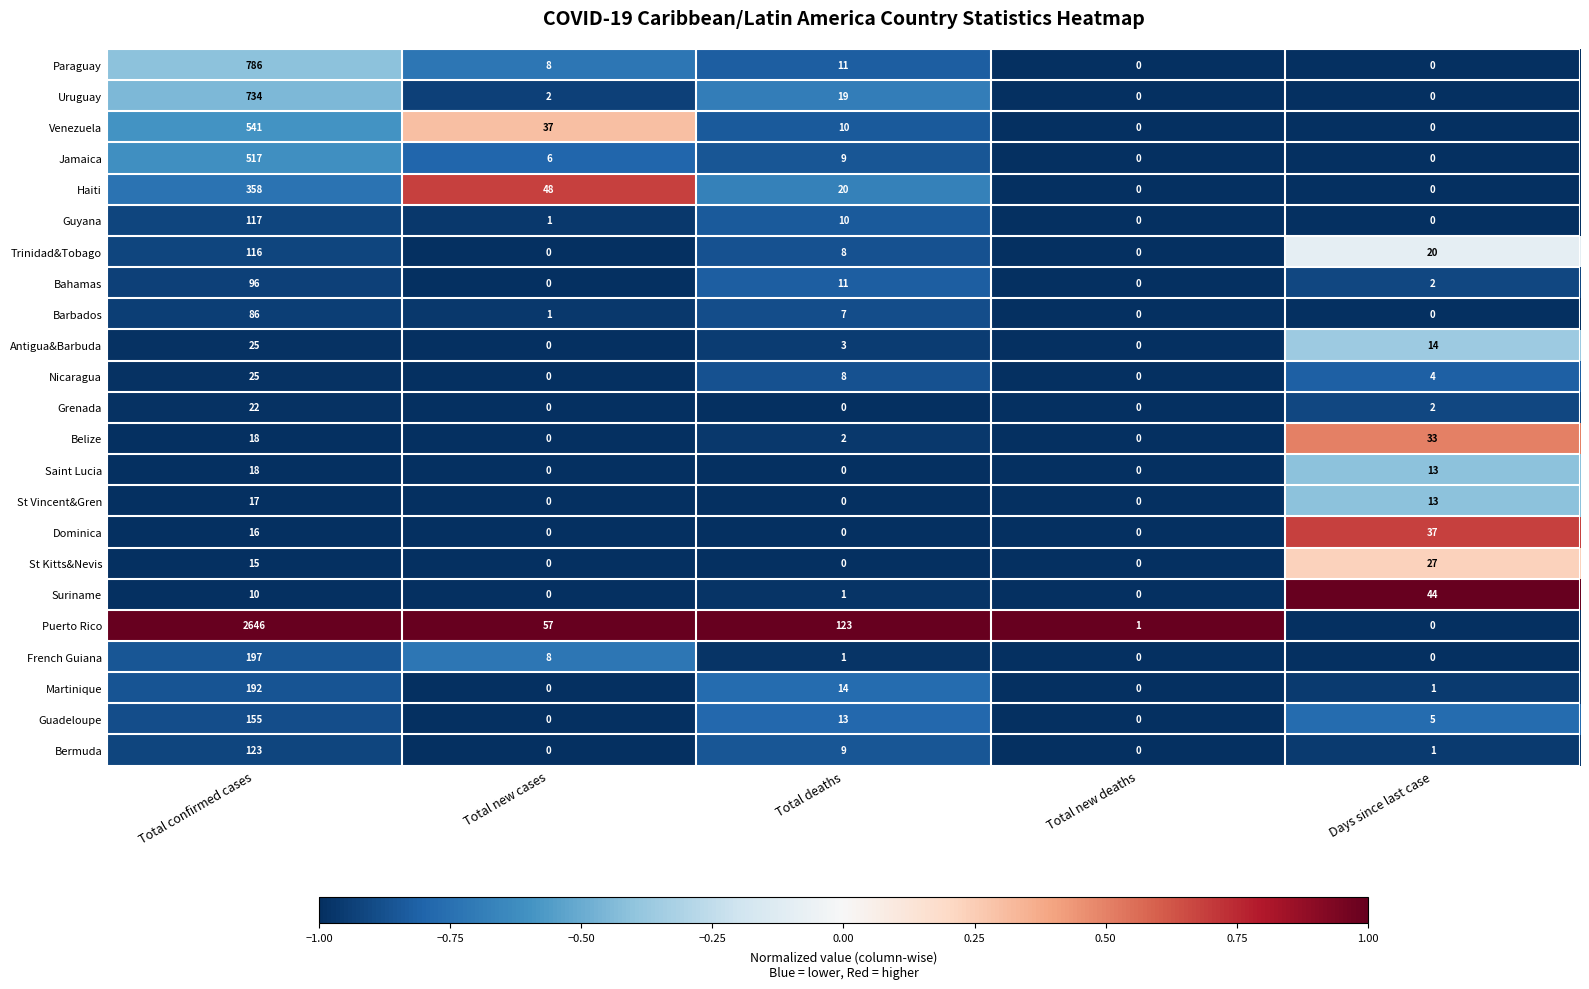

What is the highest value of the Paraguay series?

786